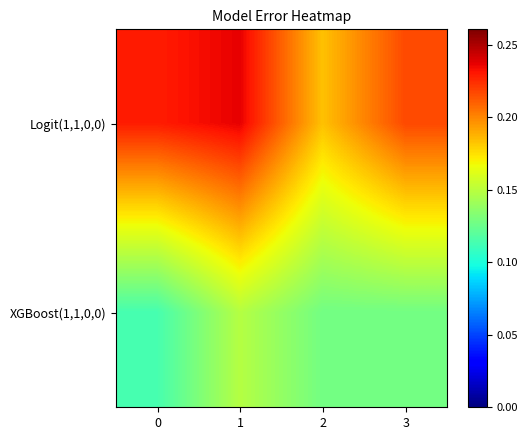

Which series changed the most between 2 and 3?

Logit(1,1,0,0)